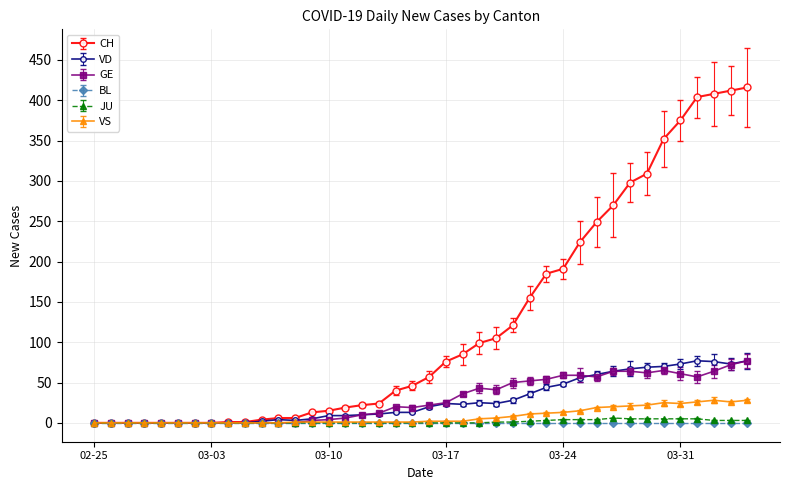

How many categories are shown in the chart?

40